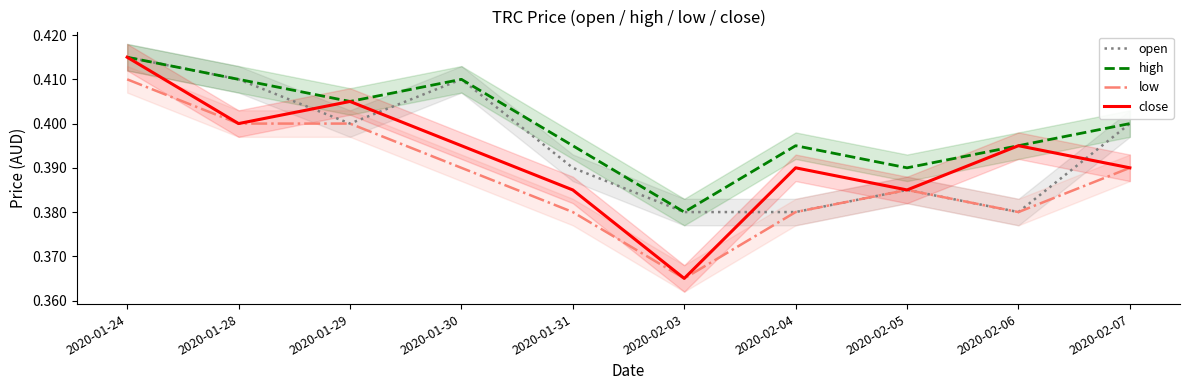

Read the close value at 2020-01-30.

0.4